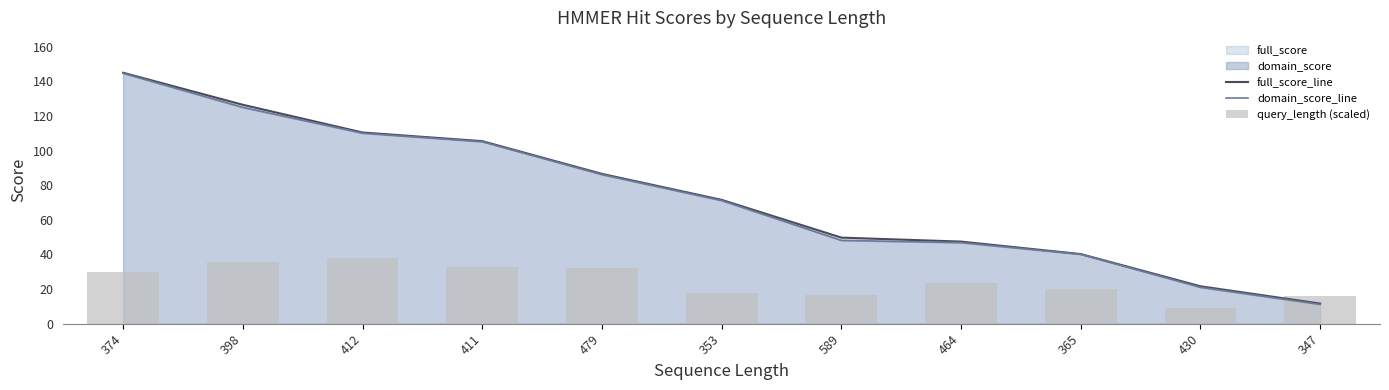

How many data points in full_score_line are above 71?

6